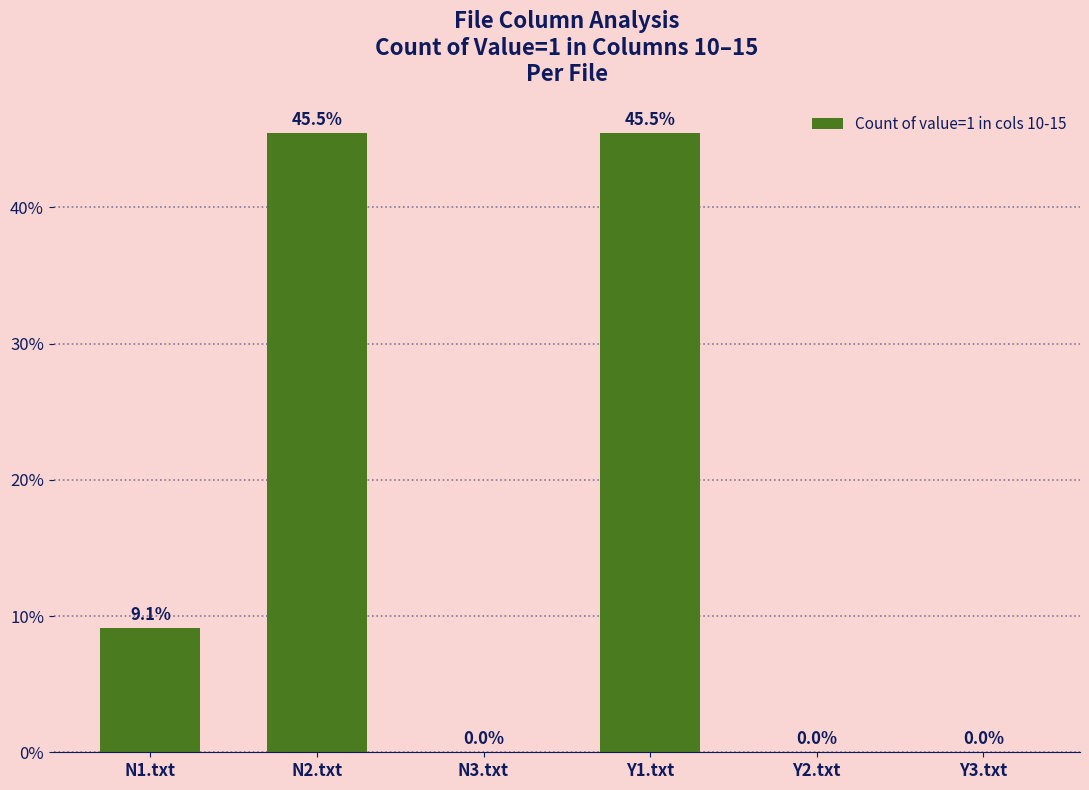

What is the change in value from N1.txt to Y3.txt?

-9.1